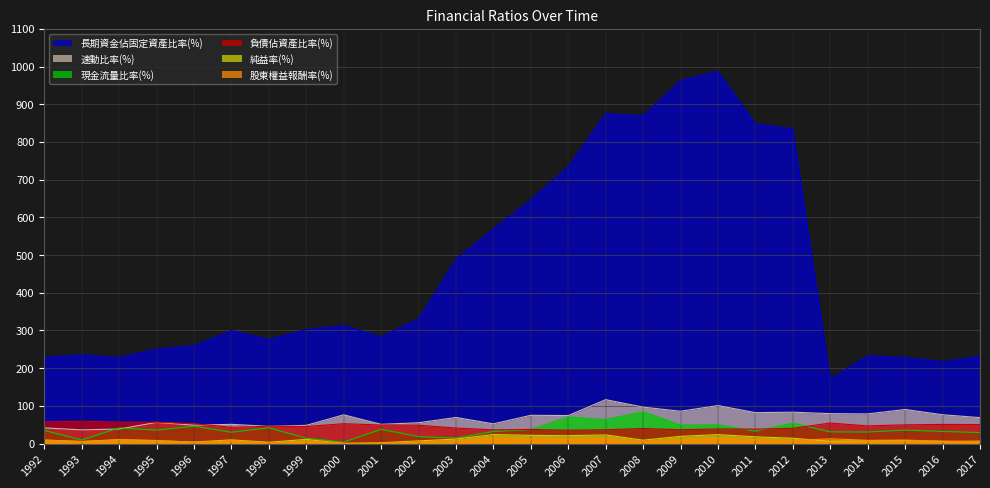

List the series in order of their peak value, lowest first.

股東權益報酬率(%), 純益率(%), 負債佔資產比率(%), 現金流量比率(%), 速動比率(%), 長期資金佔固定資產比率(%)